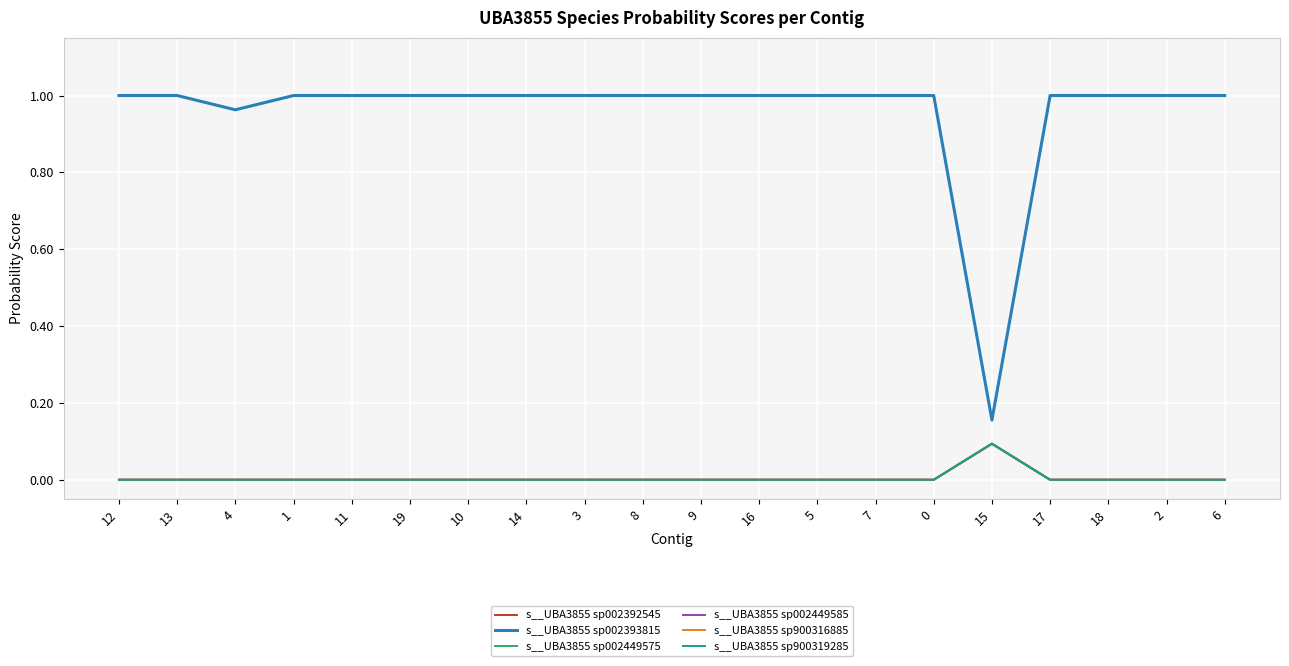

Is this an area chart (filled region under the line)?

No